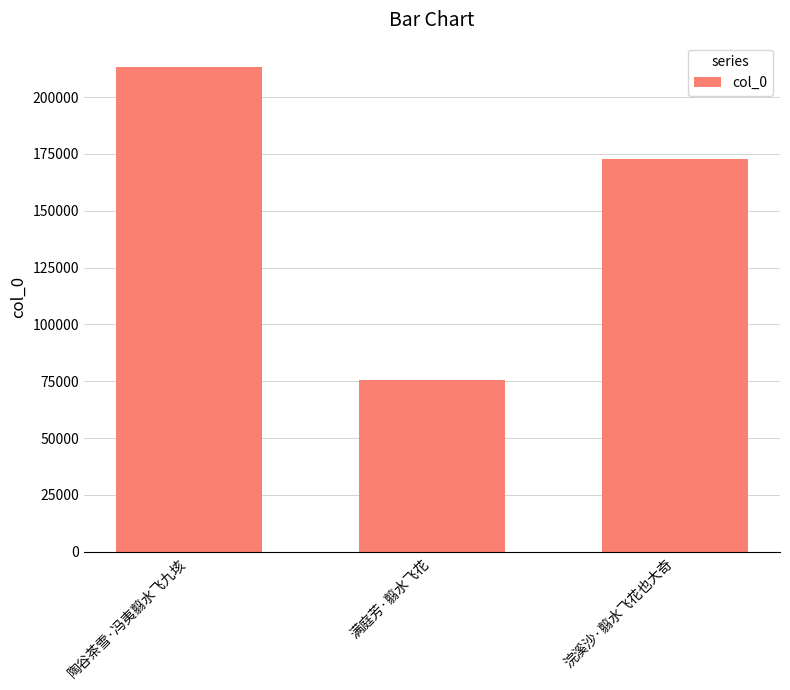

The chart shows a value of 75518 at 满庭芳·翦水飞花. True or false?

True